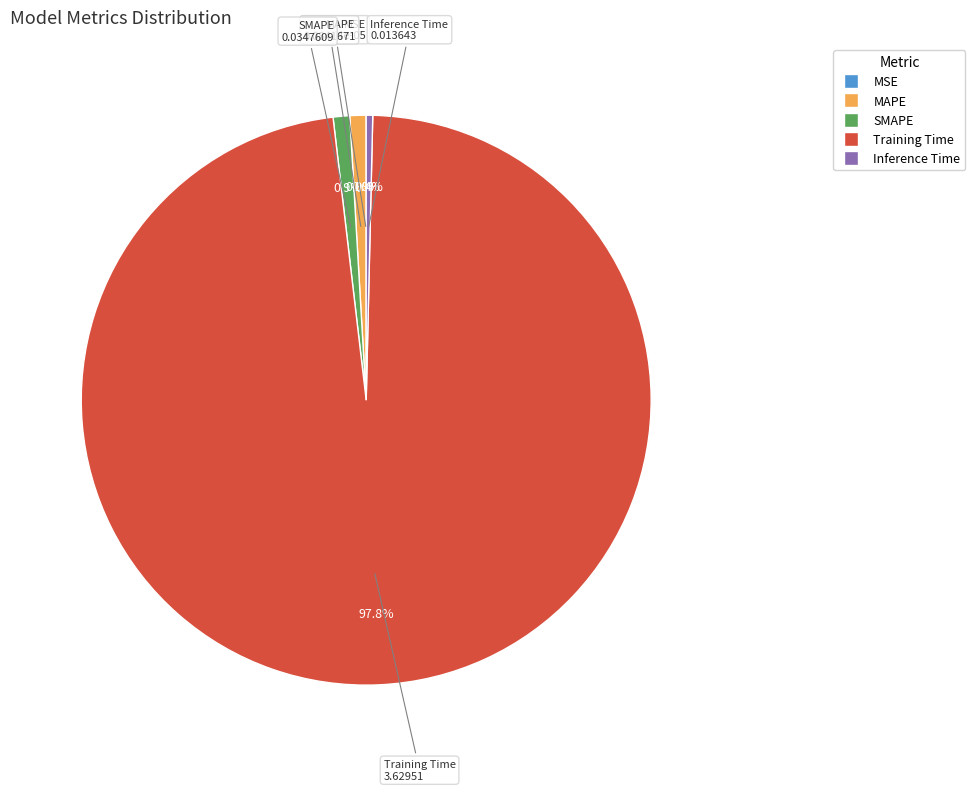

What percentage is NOT represented by Inference Time?

99.6%